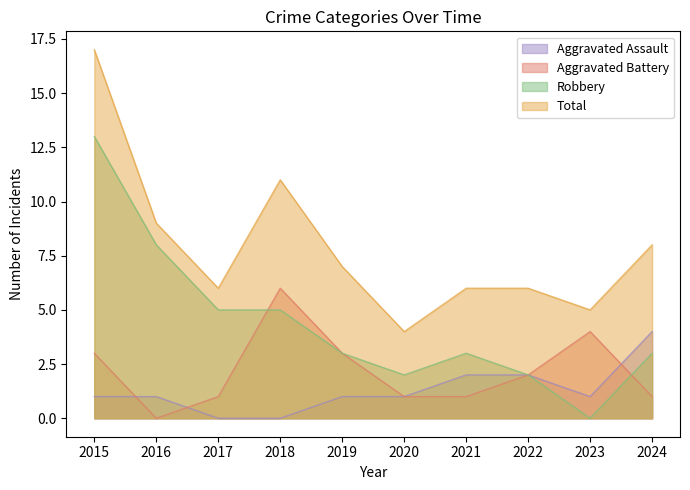

What is the value of the Total point at the 10th from the left?

8